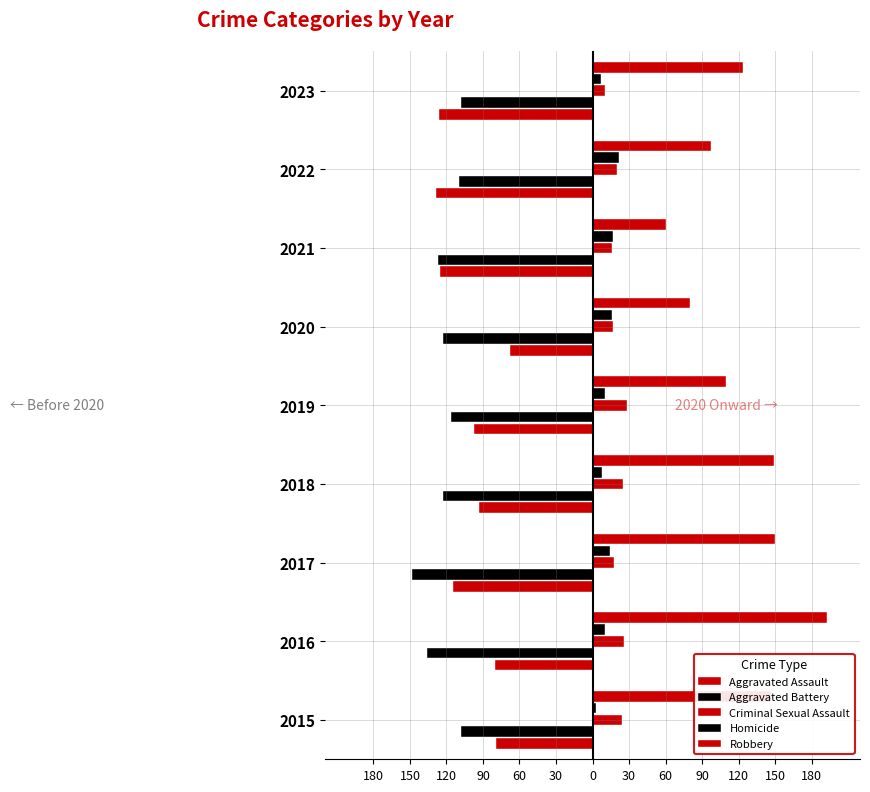

Reading left to right, list all the values displayed in this chart.

Aggravated Assault: -79	-80	-115	-93	-97	-68	-125	-129	-126
Aggravated Battery: -108	-136	-148	-123	-116	-123	-127	-110	-108
Criminal Sexual Assault: 24	26	18	25	28	17	16	20	10
Homicide: 3	10	14	8	10	16	17	22	7
Robbery: 147	193	150	149	110	80	60	97	124